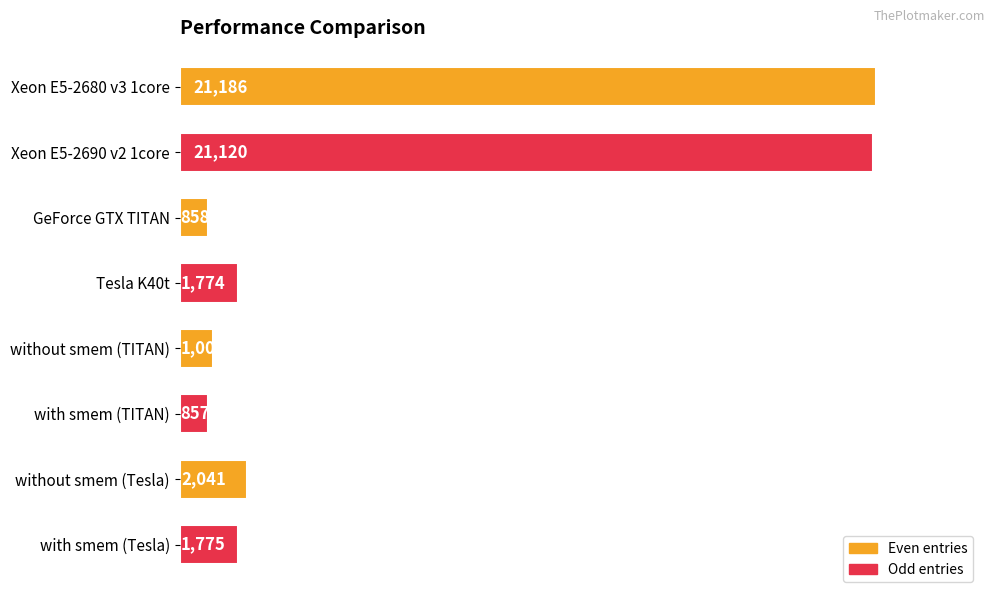

Where is the data nearest to the value 11021?

without smem (Tesla)